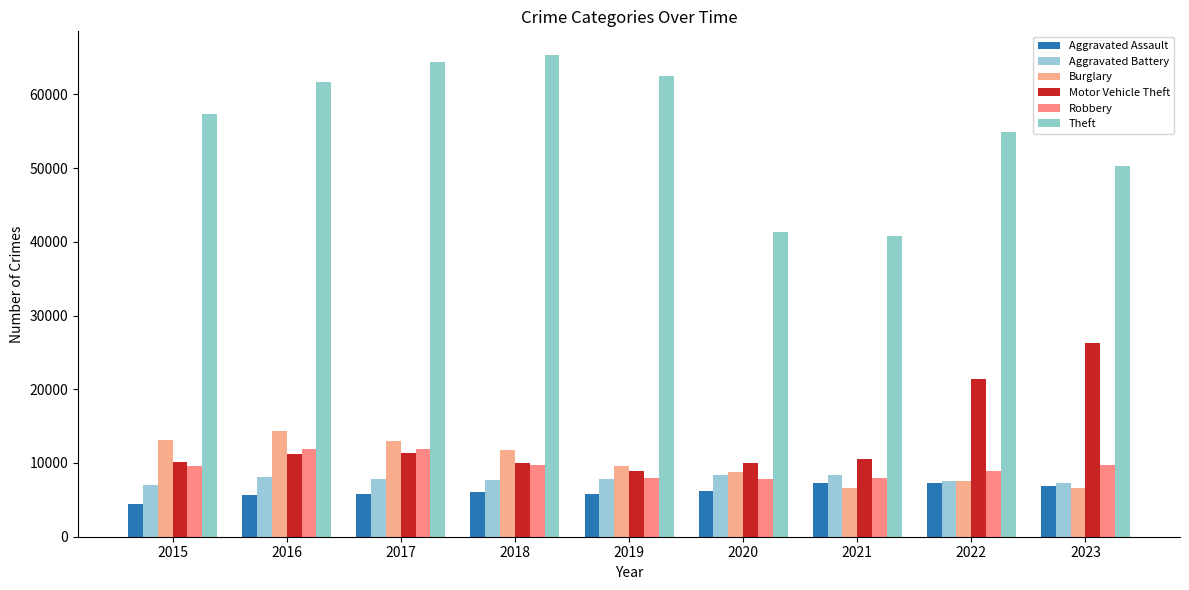

Between 2015 and 2021, which series saw the biggest shift?

Theft